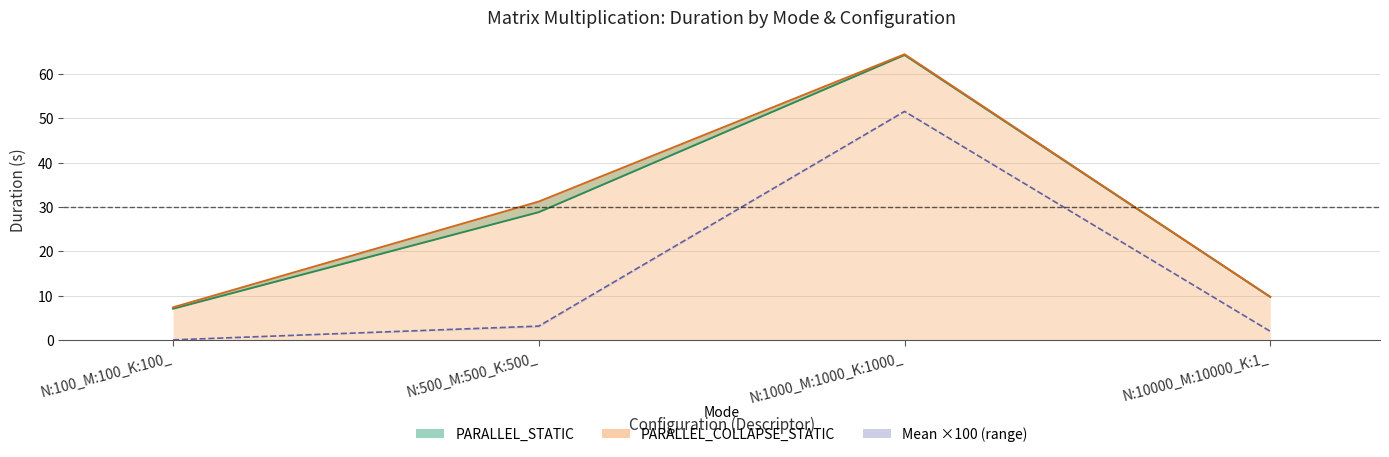

The PARALLEL_COLLAPSE_STATIC_Duration series shows 10.4 at N:500_M:500_K:500_. True or false?

False